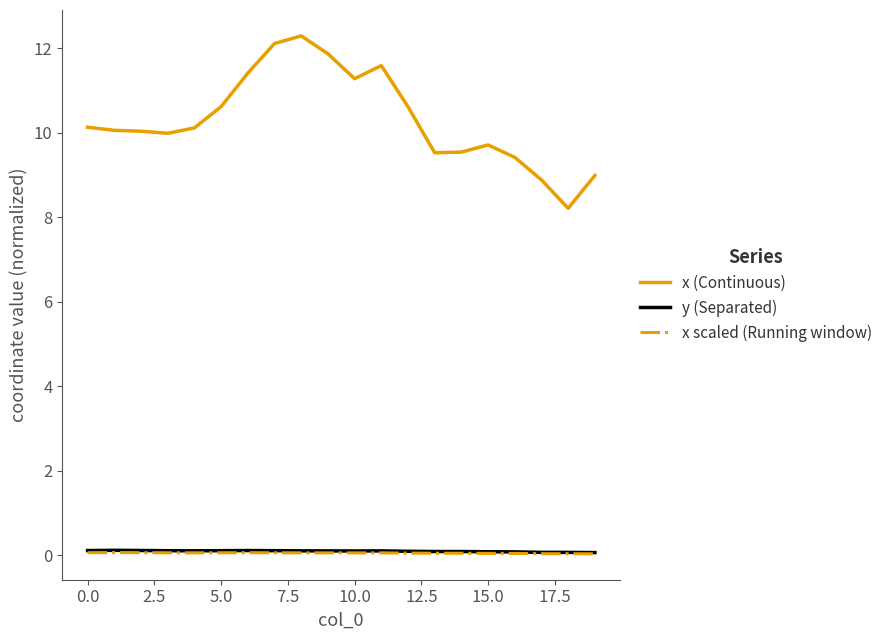

Which series has the widest spread of values?

x (Continuous)